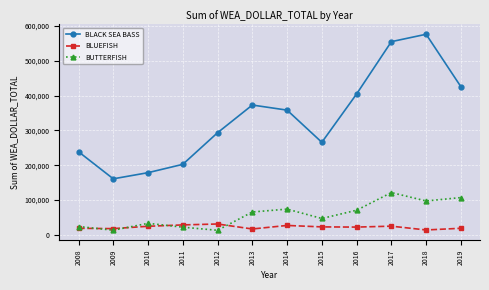

What is the difference between the second highest and minimum values in the BUTTERFISH series?

93966